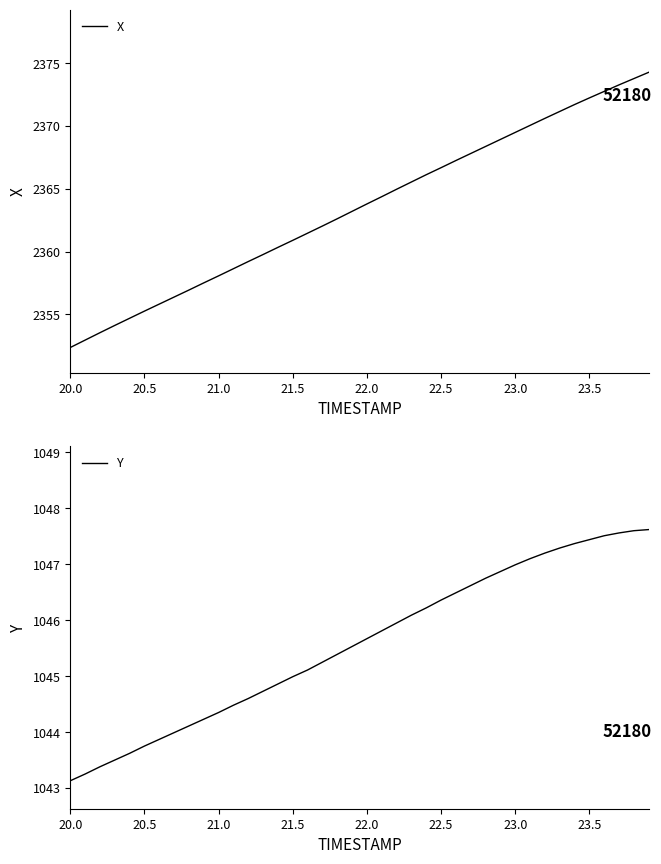

What is the highest value of the X series?

2374.3